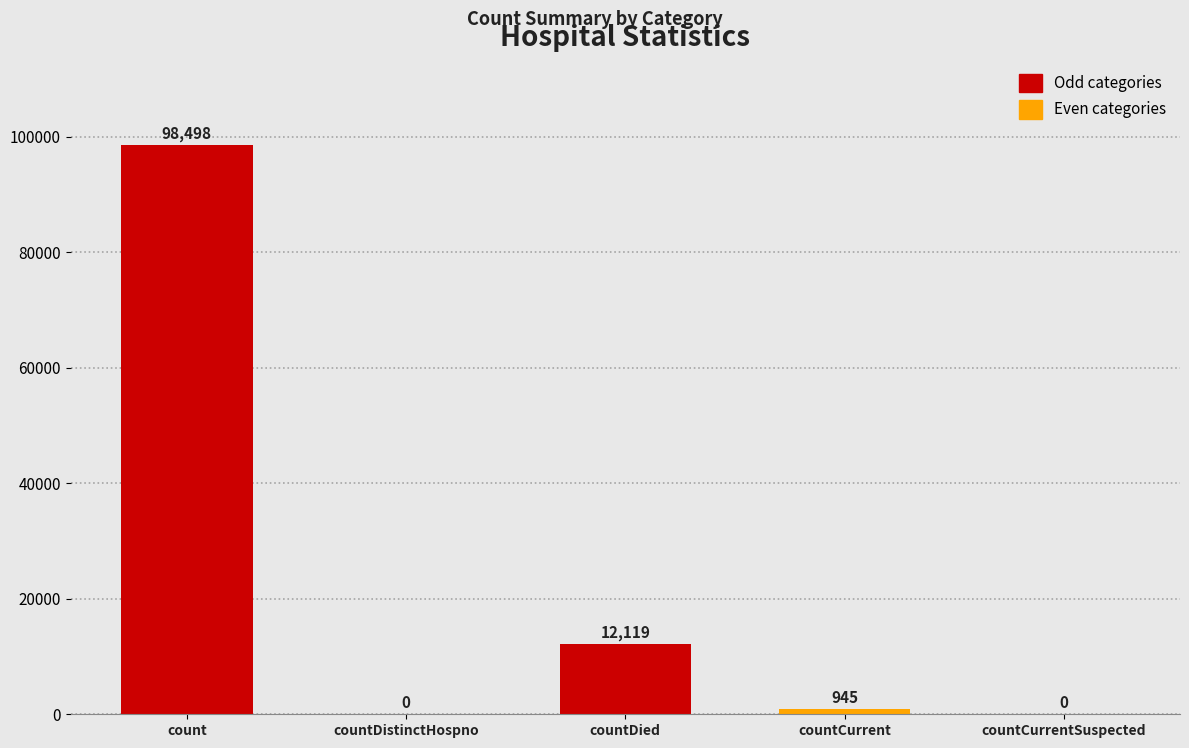

Where does the data first go above 945?

count